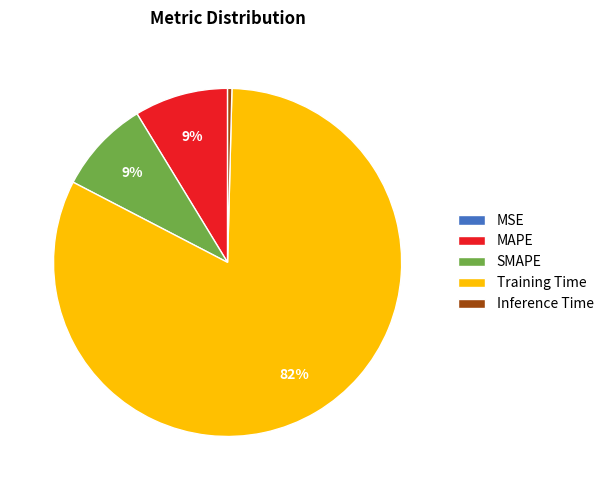

Is the sum of MAPE and SMAPE greater than half?

No